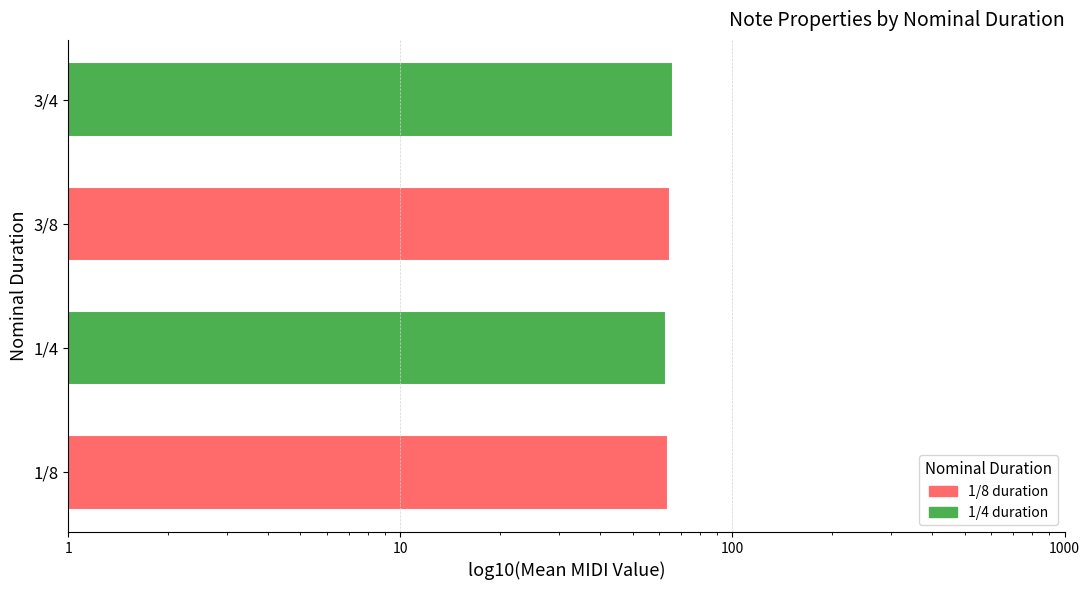

Which has a higher value, 1/4 or 3/4?

3/4